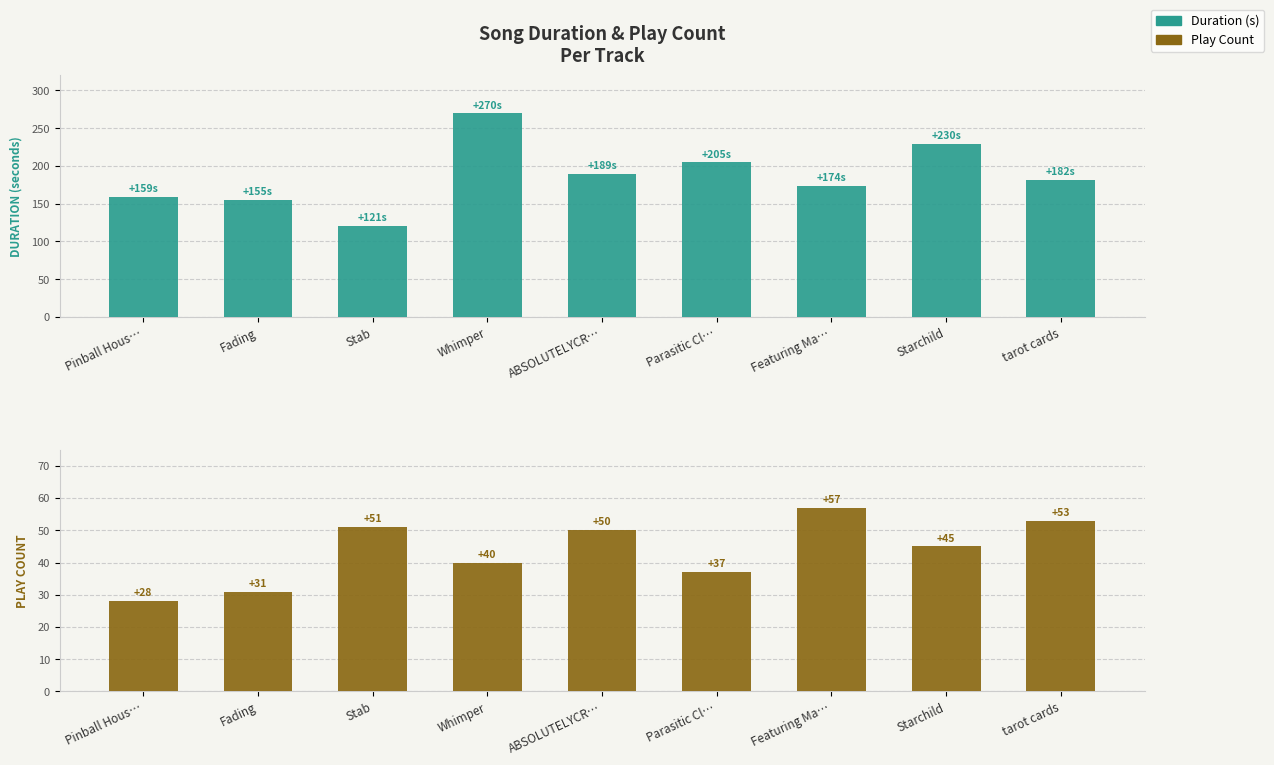

At which label is Play Count closest to 42?

Whimper